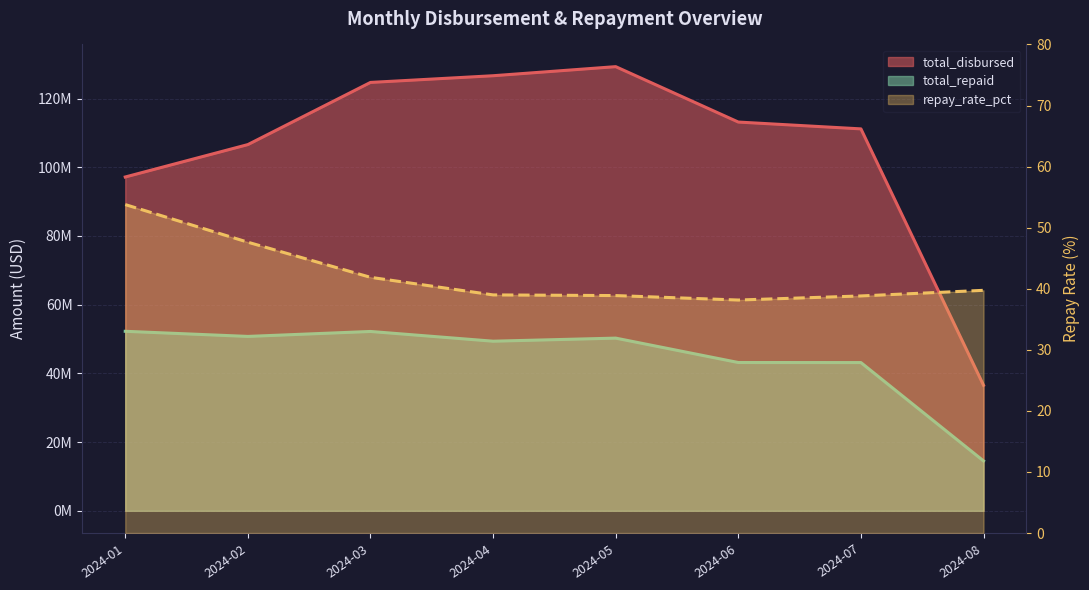

True or false: total_disbursed and total_repaid cross at least once.

False